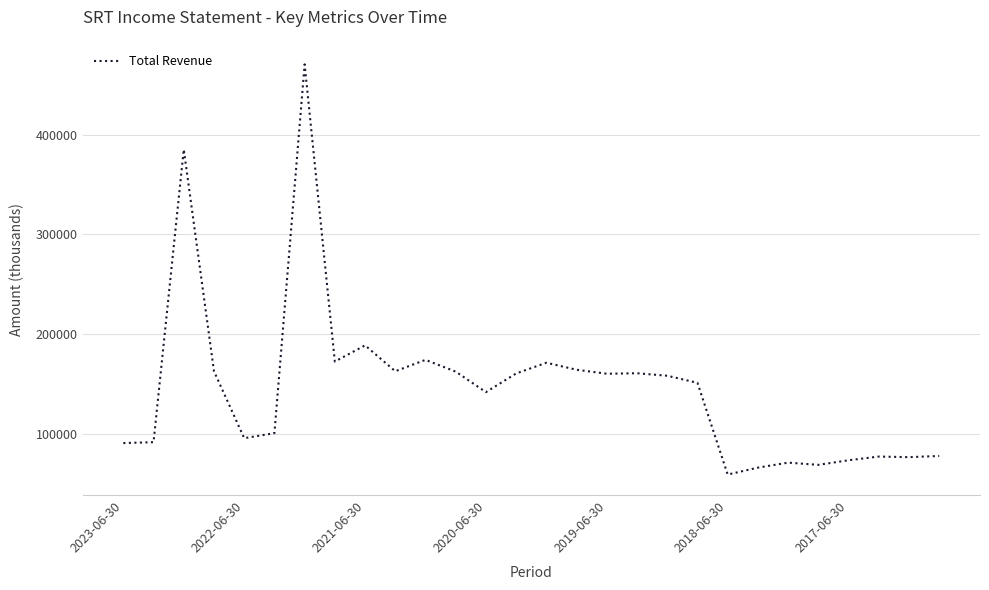

What is the minimum value shown in the chart?

59700